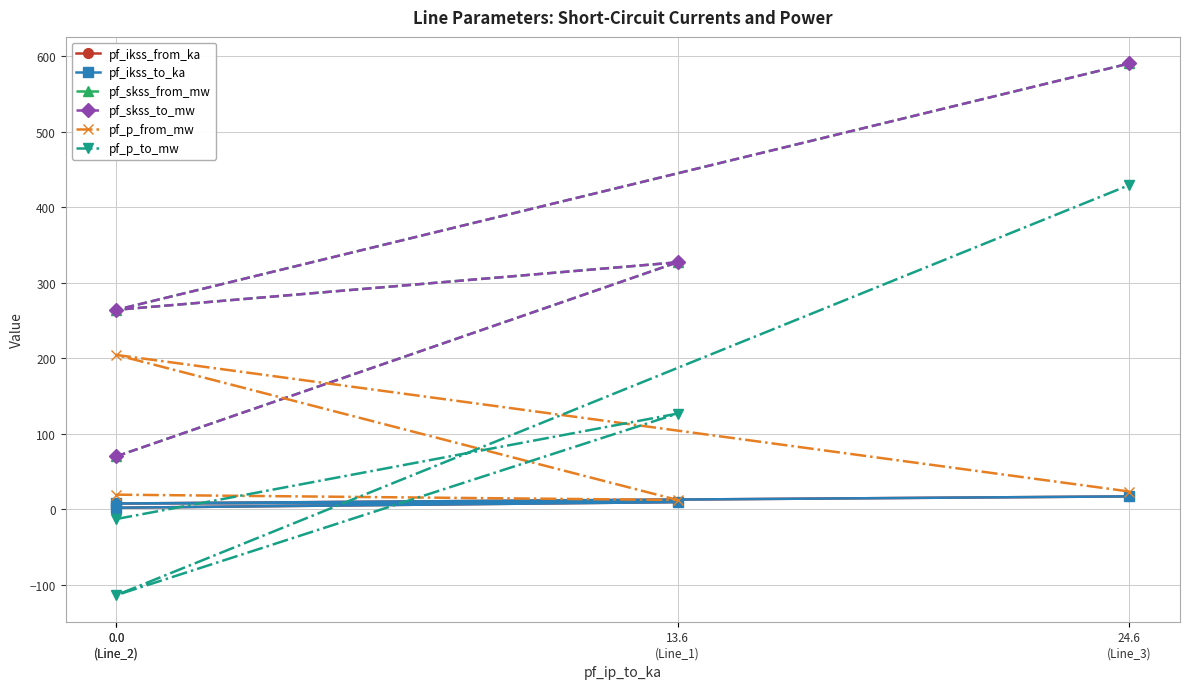

What is the difference between the maximum and minimum values in the pf_ikss_from_ka series?

15.0